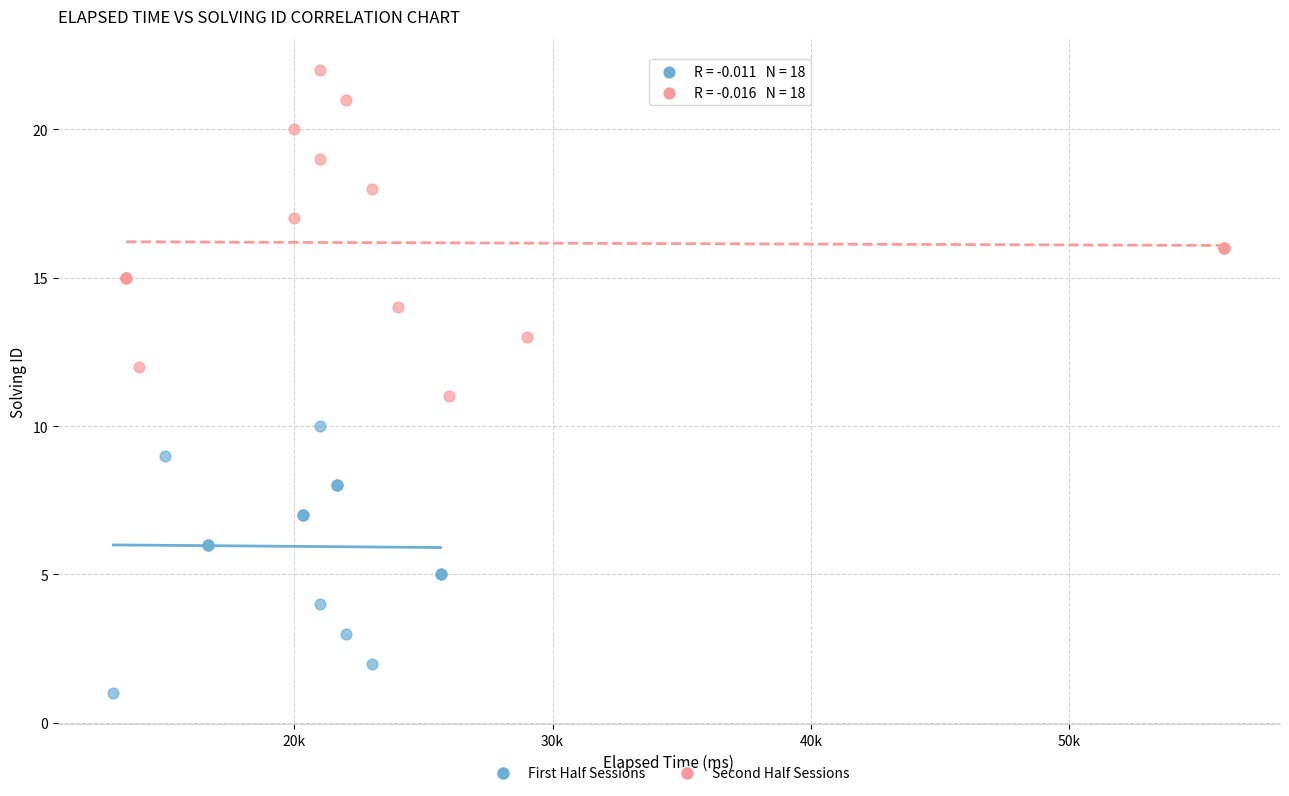

Which series has the largest Y range (max minus min)?

Second Half Sessions